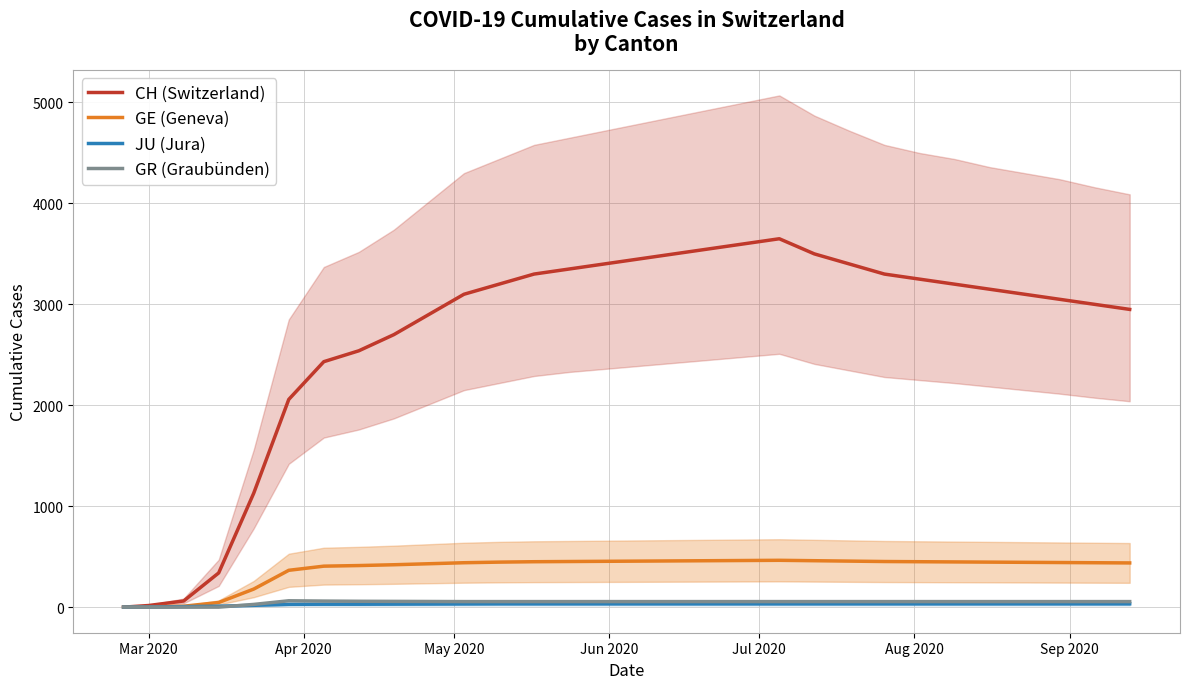

How many data points in GR (Graubünden) are above 55?

5